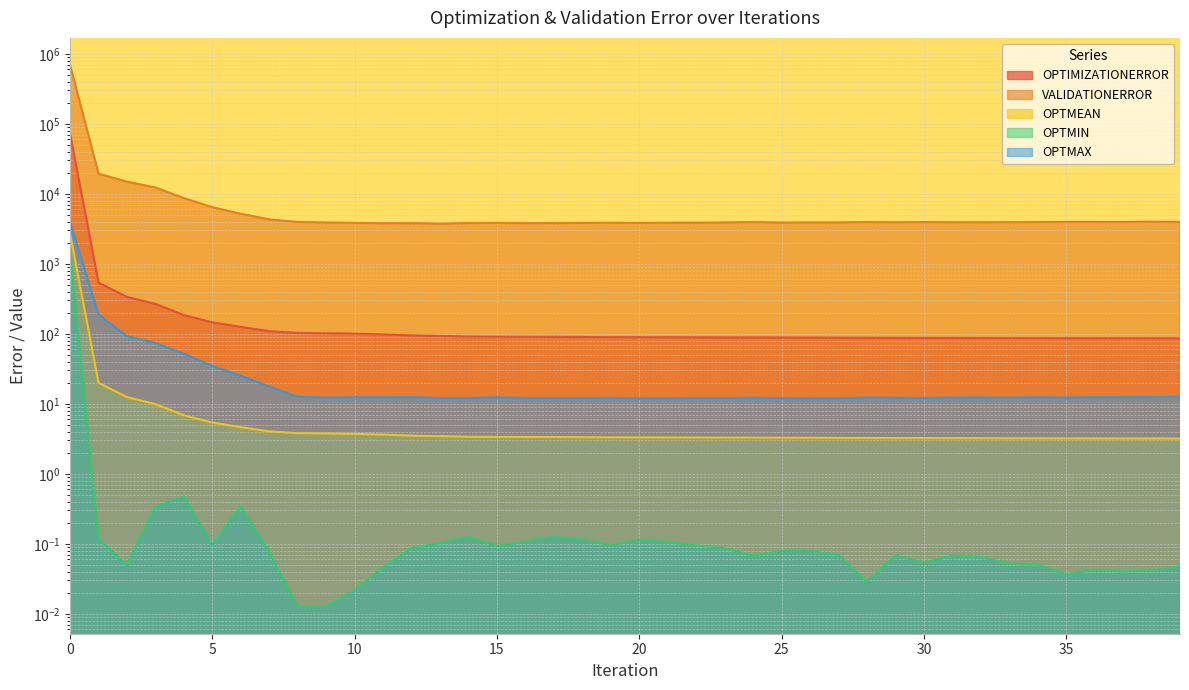

What is the difference between the maximum and minimum values in the OPTIMIZATIONERROR series?

71872.5